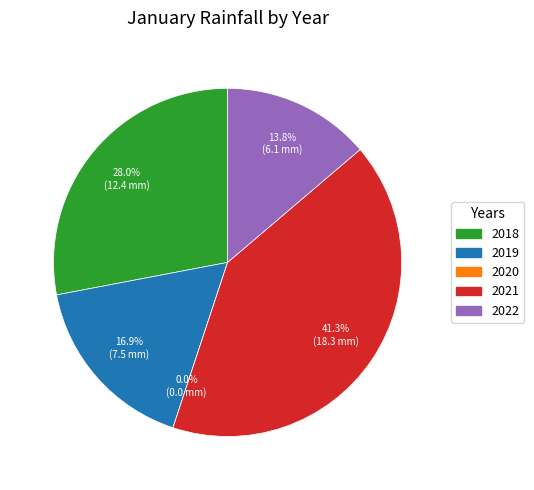

To the nearest percent, what portion does 2021 represent?

41%